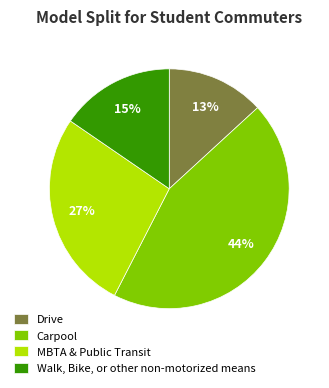

Is the sum of MBTA & Public Transit and Walk, Bike, or other non-motorized means greater than half?

No